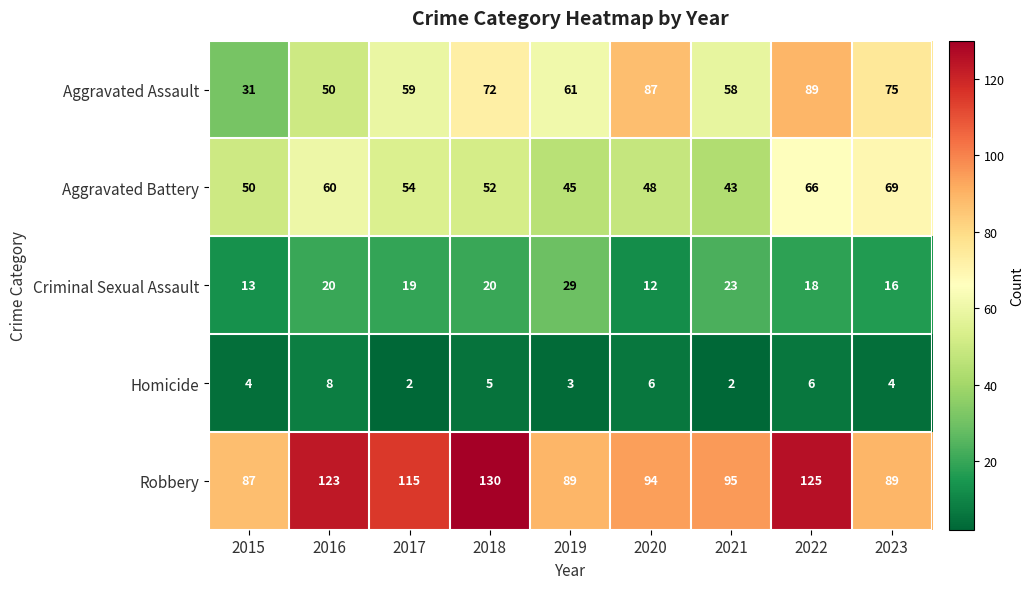

Which series has the largest range (max minus min)?

Aggravated Assault